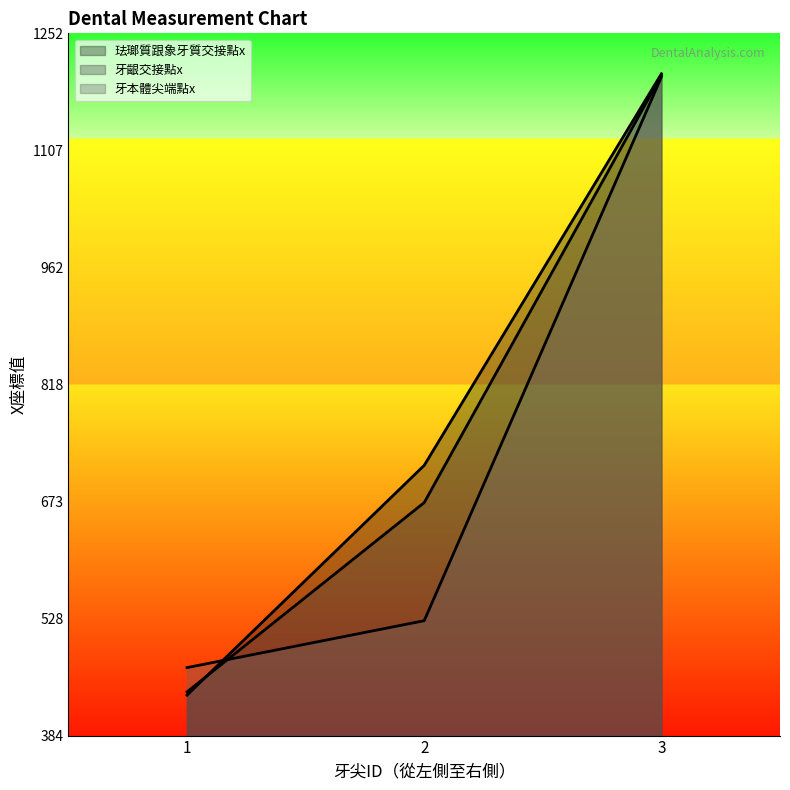

What is the average value of the 牙齦交接點x series?

770